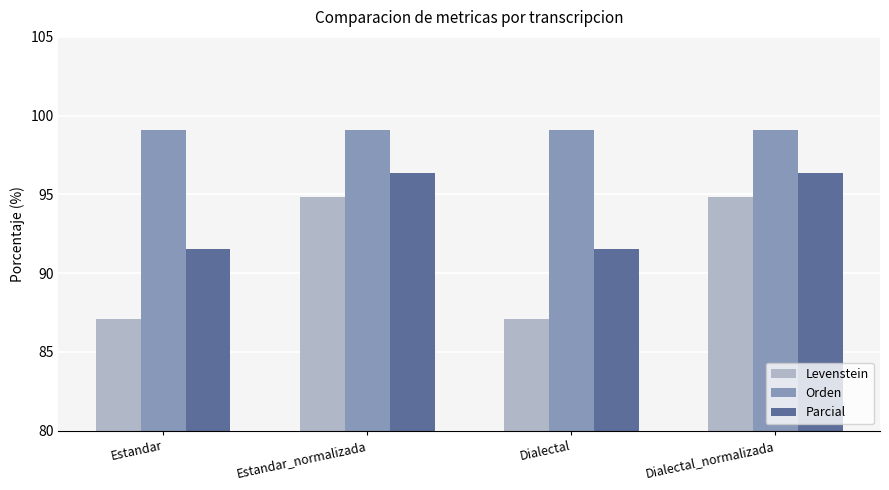

What is the label of the 2nd bar from the left?

Estandar_normalizada